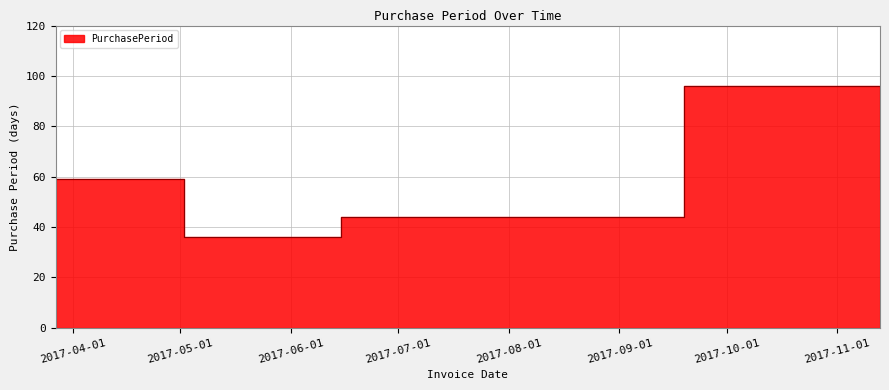

At which category does the data reach its first local peak?

2017-09-19